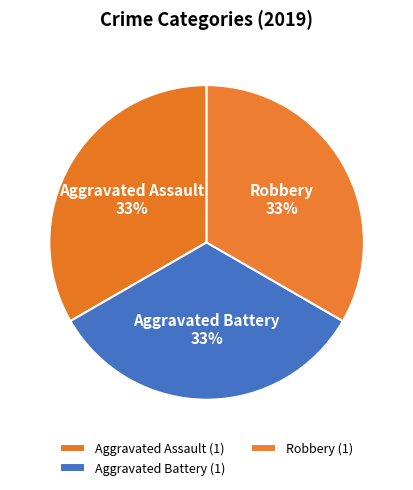

Combined, do Aggravated Battery and Robbery account for over 50%?

Yes